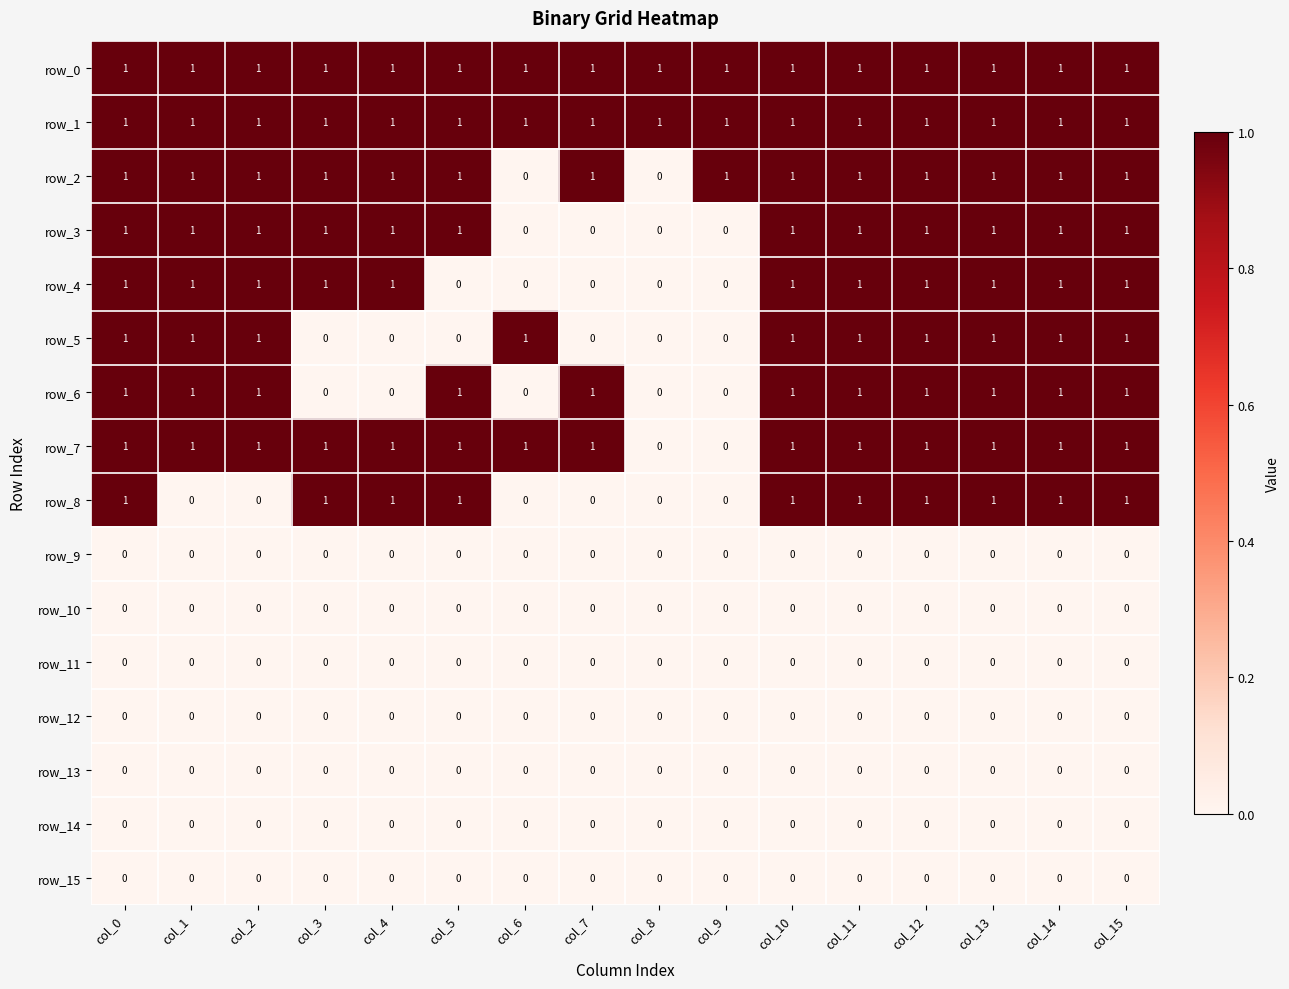

Reading left to right, what are all the values shown in this chart?

row_0: col_0=1	col_1=1	col_2=1	col_3=1	col_4=1	col_5=1	col_6=1	col_7=1	col_8=1	col_9=1	col_10=1	col_11=1	col_12=1	col_13=1	col_14=1	col_15=1
row_1: col_0=1	col_1=1	col_2=1	col_3=1	col_4=1	col_5=1	col_6=1	col_7=1	col_8=1	col_9=1	col_10=1	col_11=1	col_12=1	col_13=1	col_14=1	col_15=1
row_2: col_0=1	col_1=1	col_2=1	col_3=1	col_4=1	col_5=1	col_6=0	col_7=1	col_8=0	col_9=1	col_10=1	col_11=1	col_12=1	col_13=1	col_14=1	col_15=1
row_3: col_0=1	col_1=1	col_2=1	col_3=1	col_4=1	col_5=1	col_6=0	col_7=0	col_8=0	col_9=0	col_10=1	col_11=1	col_12=1	col_13=1	col_14=1	col_15=1
row_4: col_0=1	col_1=1	col_2=1	col_3=1	col_4=1	col_5=0	col_6=0	col_7=0	col_8=0	col_9=0	col_10=1	col_11=1	col_12=1	col_13=1	col_14=1	col_15=1
row_5: col_0=1	col_1=1	col_2=1	col_3=0	col_4=0	col_5=0	col_6=1	col_7=0	col_8=0	col_9=0	col_10=1	col_11=1	col_12=1	col_13=1	col_14=1	col_15=1
row_6: col_0=1	col_1=1	col_2=1	col_3=0	col_4=0	col_5=1	col_6=0	col_7=1	col_8=0	col_9=0	col_10=1	col_11=1	col_12=1	col_13=1	col_14=1	col_15=1
row_7: col_0=1	col_1=1	col_2=1	col_3=1	col_4=1	col_5=1	col_6=1	col_7=1	col_8=0	col_9=0	col_10=1	col_11=1	col_12=1	col_13=1	col_14=1	col_15=1
row_8: col_0=1	col_1=0	col_2=0	col_3=1	col_4=1	col_5=1	col_6=0	col_7=0	col_8=0	col_9=0	col_10=1	col_11=1	col_12=1	col_13=1	col_14=1	col_15=1
row_9: col_0=0	col_1=0	col_2=0	col_3=0	col_4=0	col_5=0	col_6=0	col_7=0	col_8=0	col_9=0	col_10=0	col_11=0	col_12=0	col_13=0	col_14=0	col_15=0
row_10: col_0=0	col_1=0	col_2=0	col_3=0	col_4=0	col_5=0	col_6=0	col_7=0	col_8=0	col_9=0	col_10=0	col_11=0	col_12=0	col_13=0	col_14=0	col_15=0
row_11: col_0=0	col_1=0	col_2=0	col_3=0	col_4=0	col_5=0	col_6=0	col_7=0	col_8=0	col_9=0	col_10=0	col_11=0	col_12=0	col_13=0	col_14=0	col_15=0
row_12: col_0=0	col_1=0	col_2=0	col_3=0	col_4=0	col_5=0	col_6=0	col_7=0	col_8=0	col_9=0	col_10=0	col_11=0	col_12=0	col_13=0	col_14=0	col_15=0
row_13: col_0=0	col_1=0	col_2=0	col_3=0	col_4=0	col_5=0	col_6=0	col_7=0	col_8=0	col_9=0	col_10=0	col_11=0	col_12=0	col_13=0	col_14=0	col_15=0
row_14: col_0=0	col_1=0	col_2=0	col_3=0	col_4=0	col_5=0	col_6=0	col_7=0	col_8=0	col_9=0	col_10=0	col_11=0	col_12=0	col_13=0	col_14=0	col_15=0
row_15: col_0=0	col_1=0	col_2=0	col_3=0	col_4=0	col_5=0	col_6=0	col_7=0	col_8=0	col_9=0	col_10=0	col_11=0	col_12=0	col_13=0	col_14=0	col_15=0